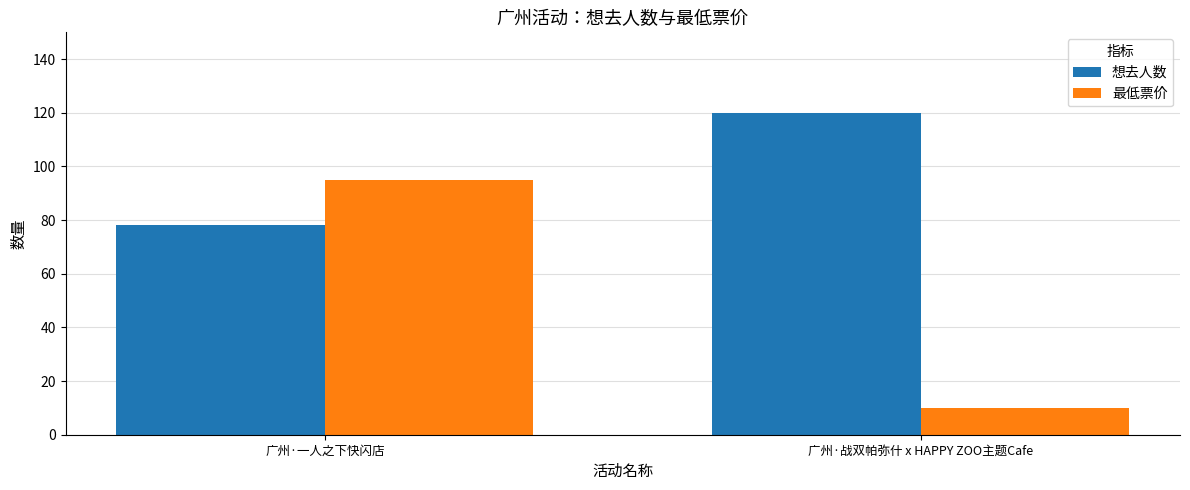

What is the lowest value of the 想去人数 series?

78